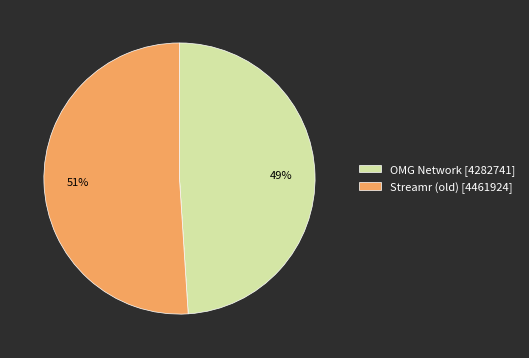

Approximately how many times larger is the value at OMG Network compared to Streamr (old)?

1.0